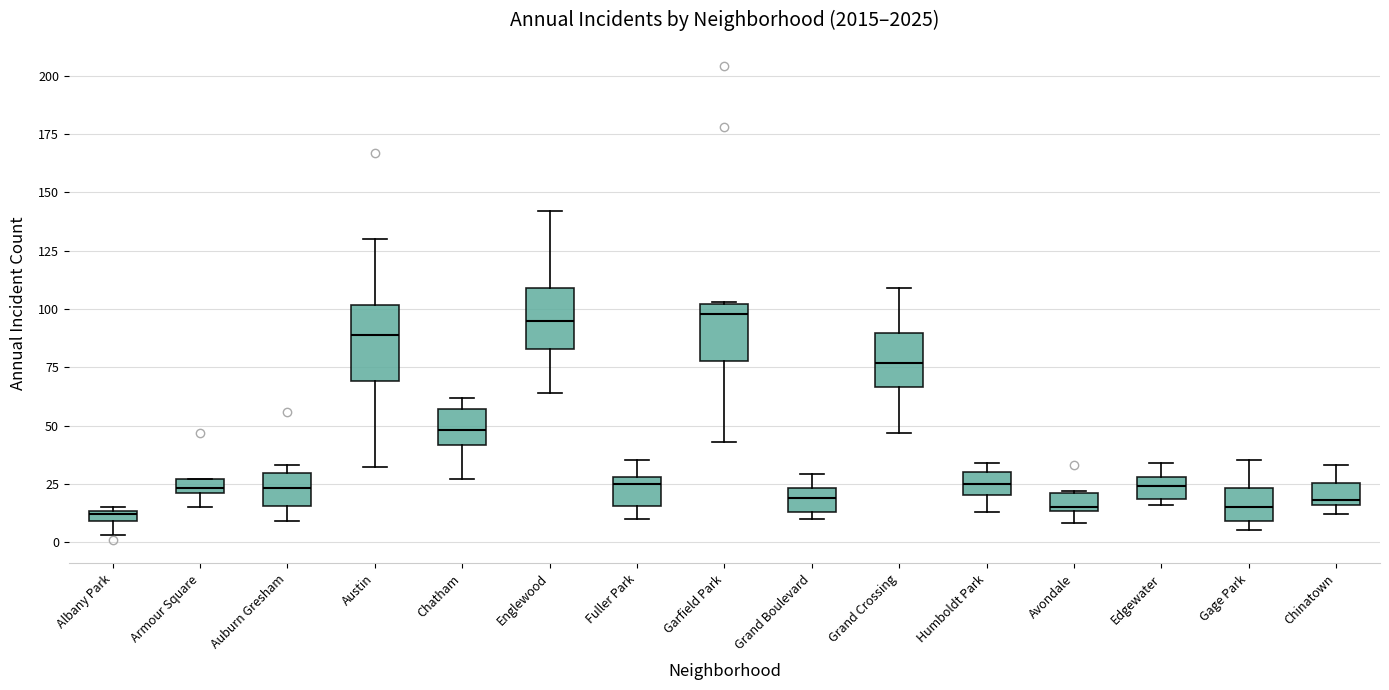

Which box is the tallest, from its lower edge to its upper edge?

Austin